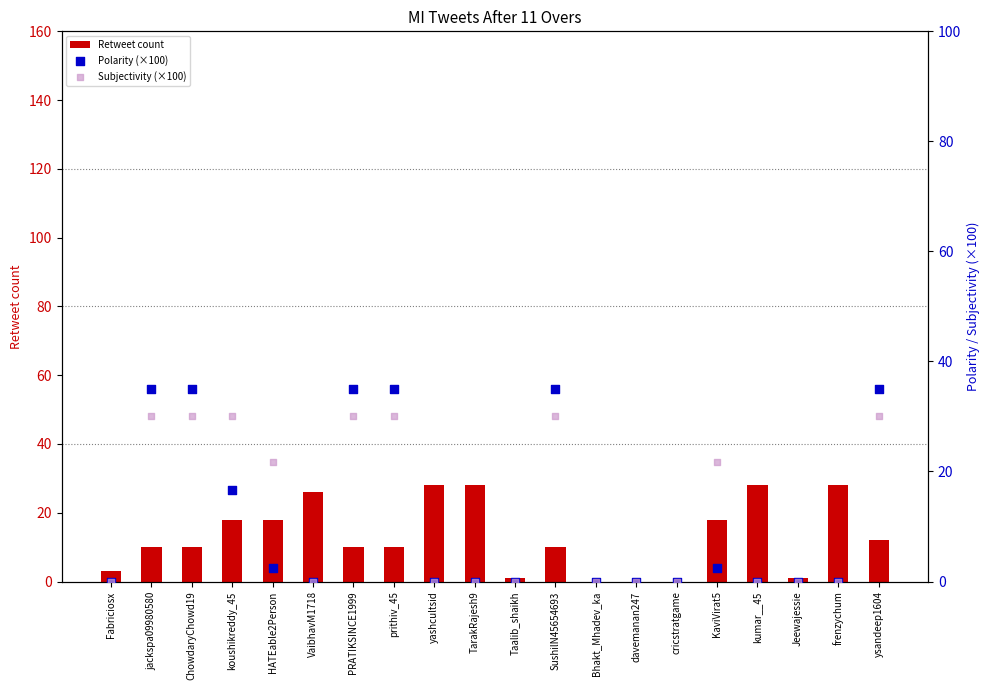

Which series has the largest total across all categories?

Retweet count